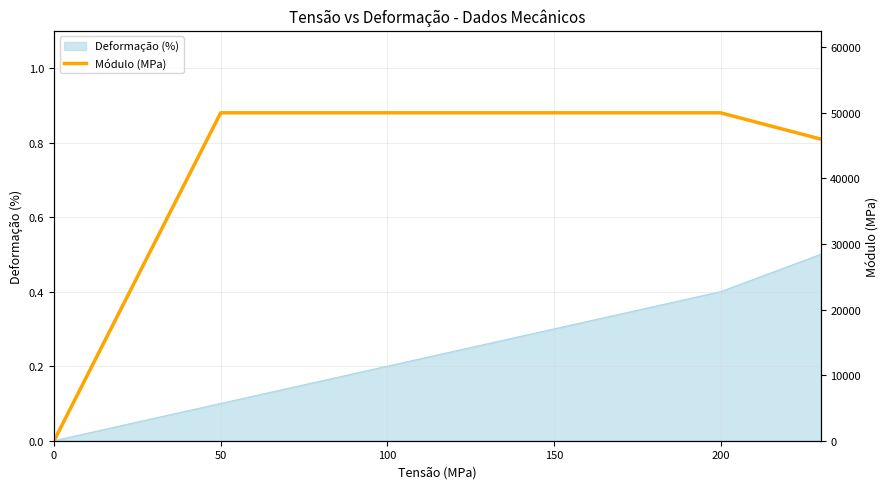

True or false: the data has more than 0 interior local peaks.

False